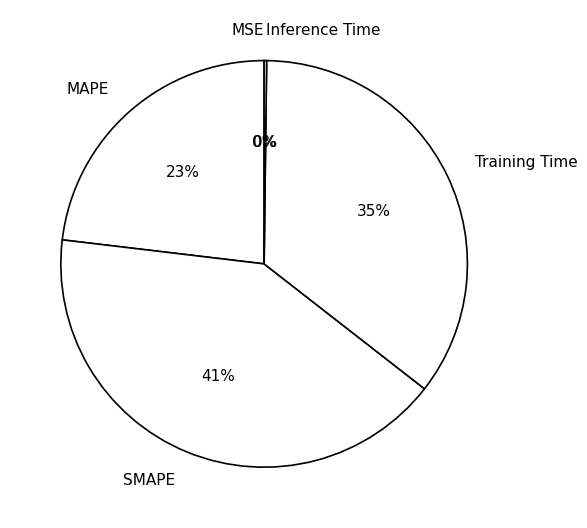

Is there any slice that represents more than half of the pie?

No